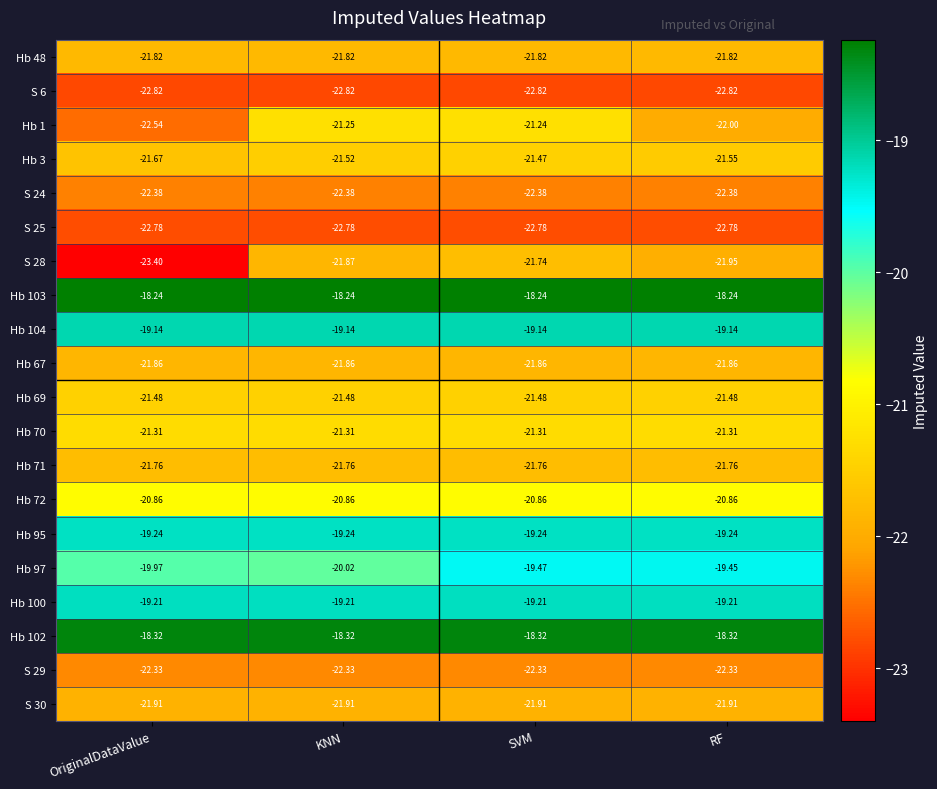

Which category has the lowest value across all series?

OriginalDataValue